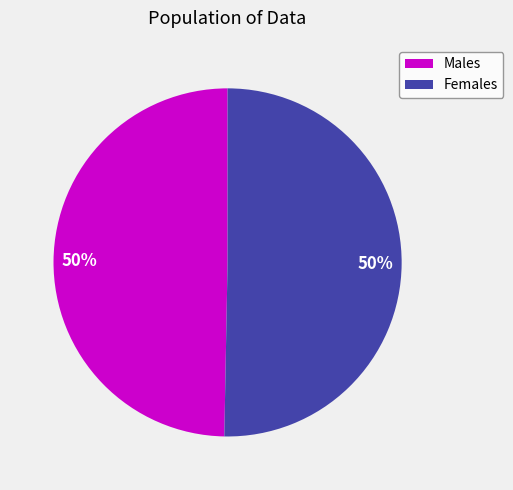

Approximately how many times larger is the value at Females compared to Males?

1.0